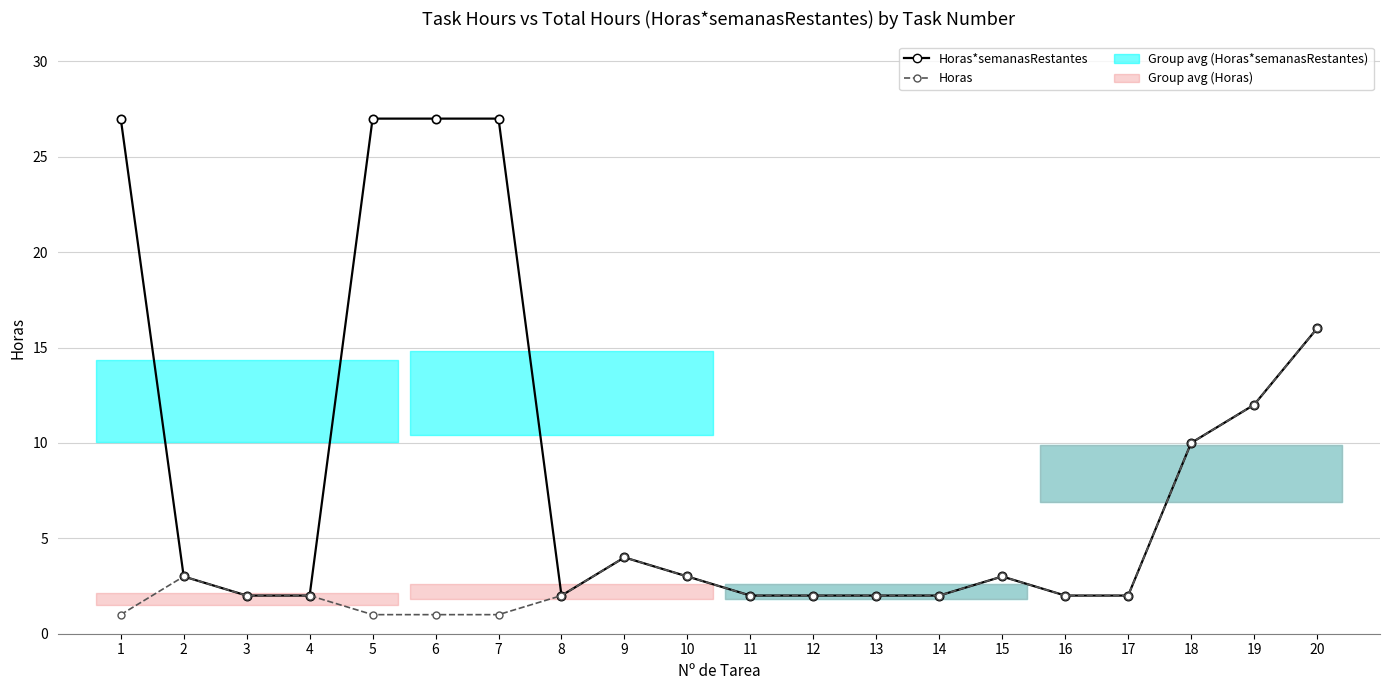

True or false: Horas*semanasRestantes has more than 2 points higher than both neighbors.

False